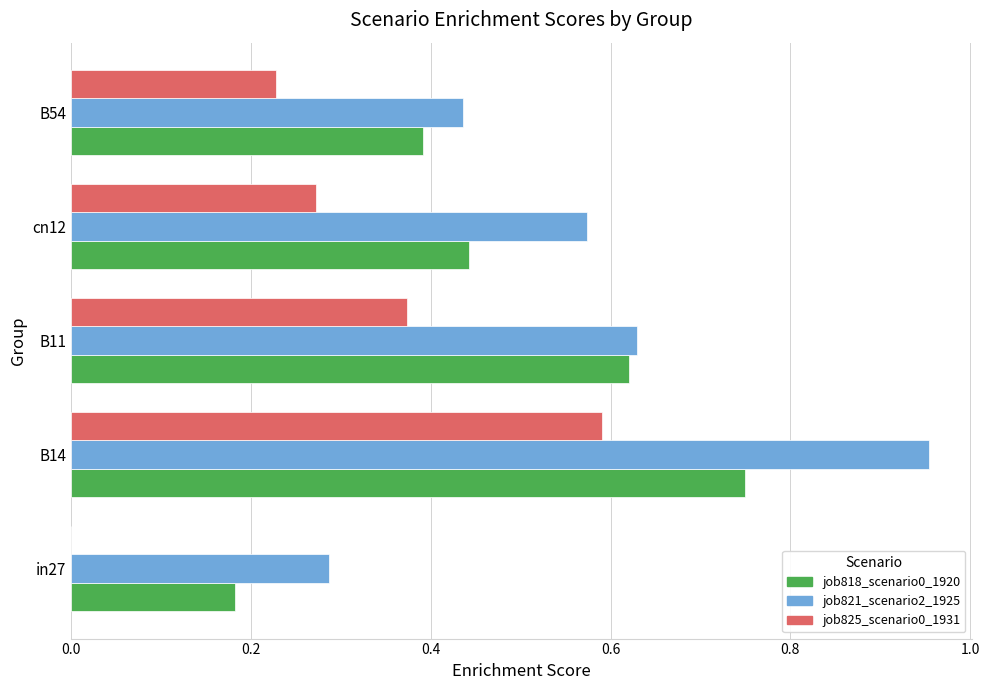

Count the job825_scenario0_1931 values in the range 0 to 1.

5